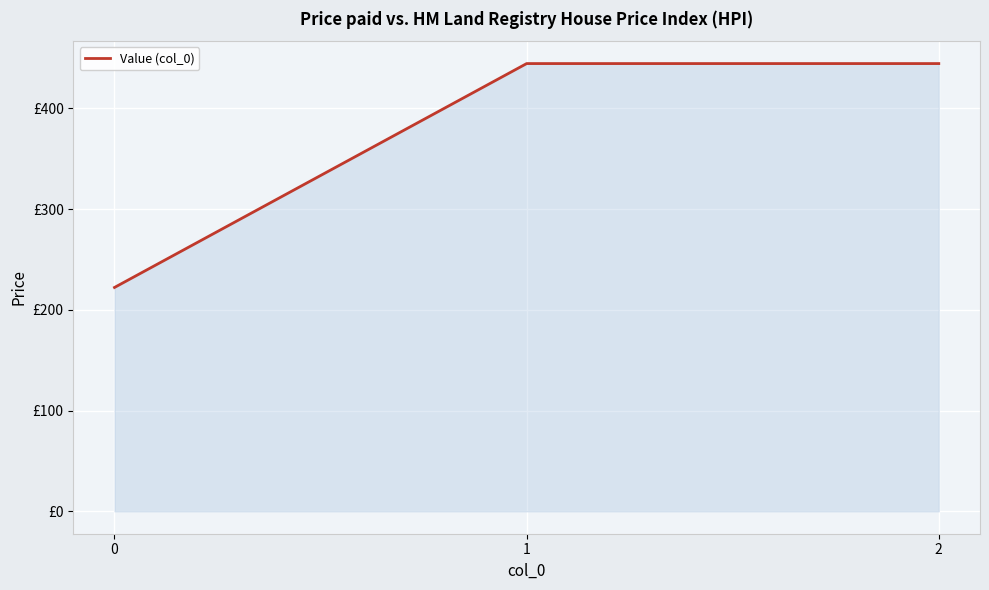

What is the sum of all values?

1111.1